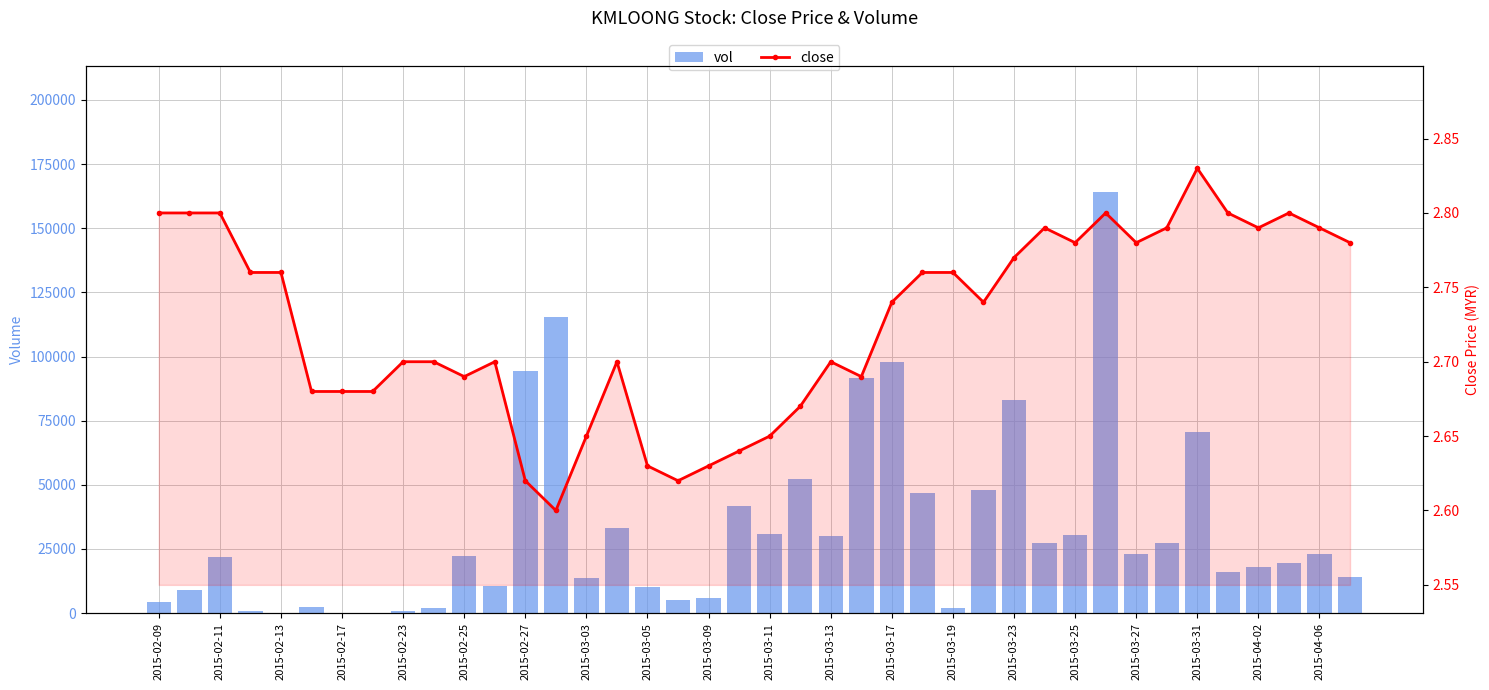

The vol series shows 12461.3 at 2015-03-11. True or false?

False